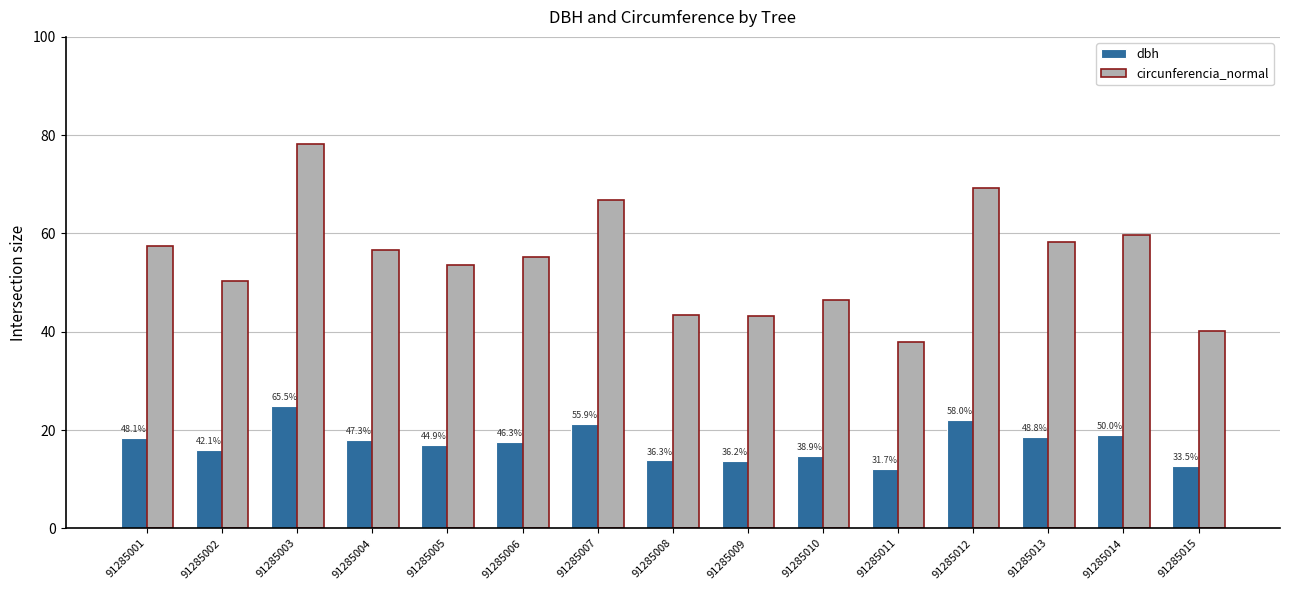

What are all the series names shown in the legend?

dbh, circunferencia_normal